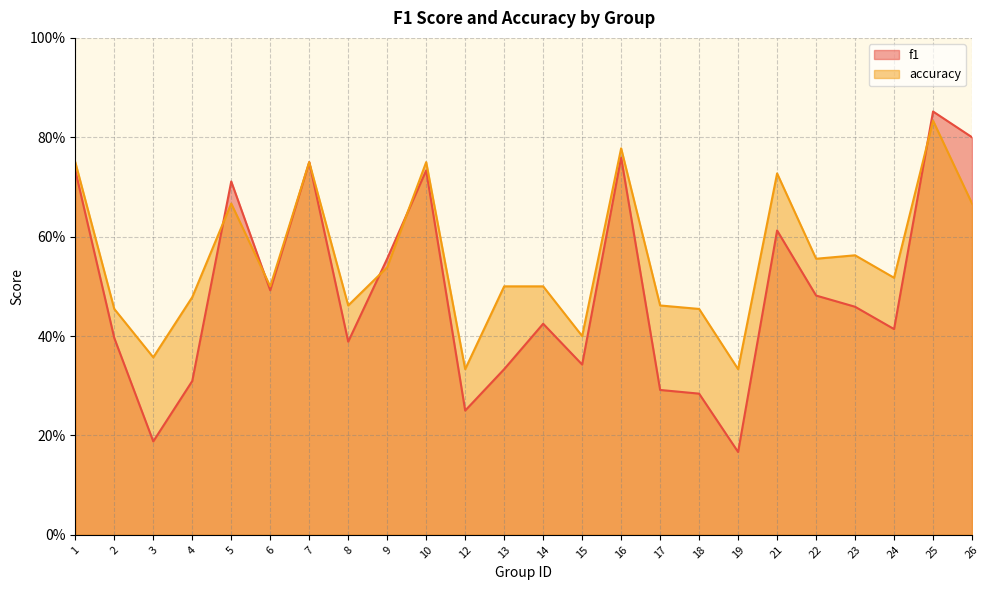

Which category has the highest value in the f1 series?

25